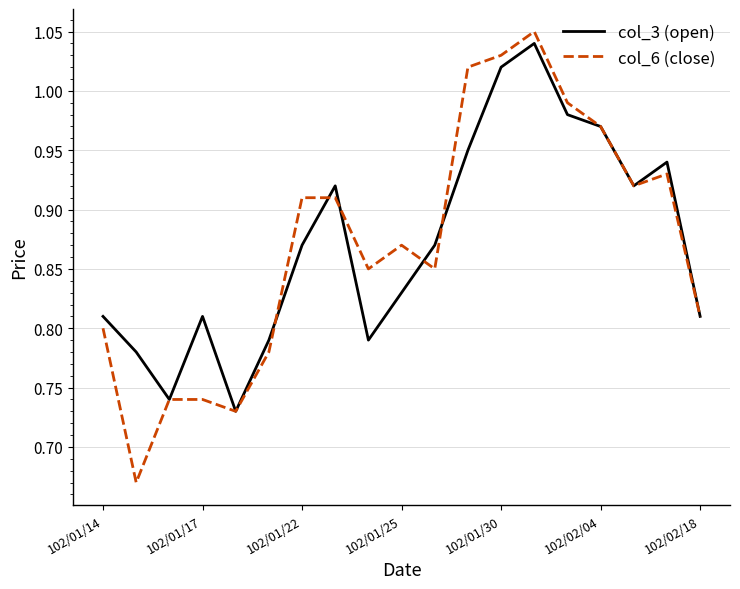

Which series has the widest spread of values?

col_6 (close)